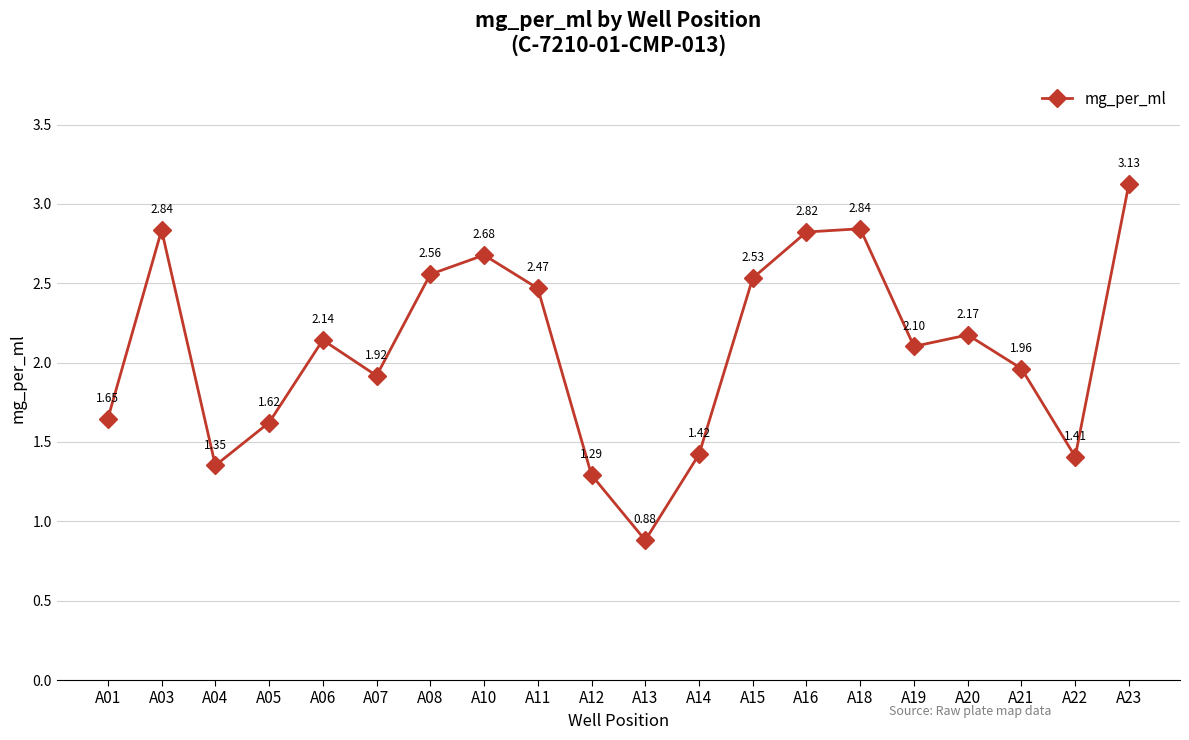

Does the chart display data point markers on the line(s)?

Yes